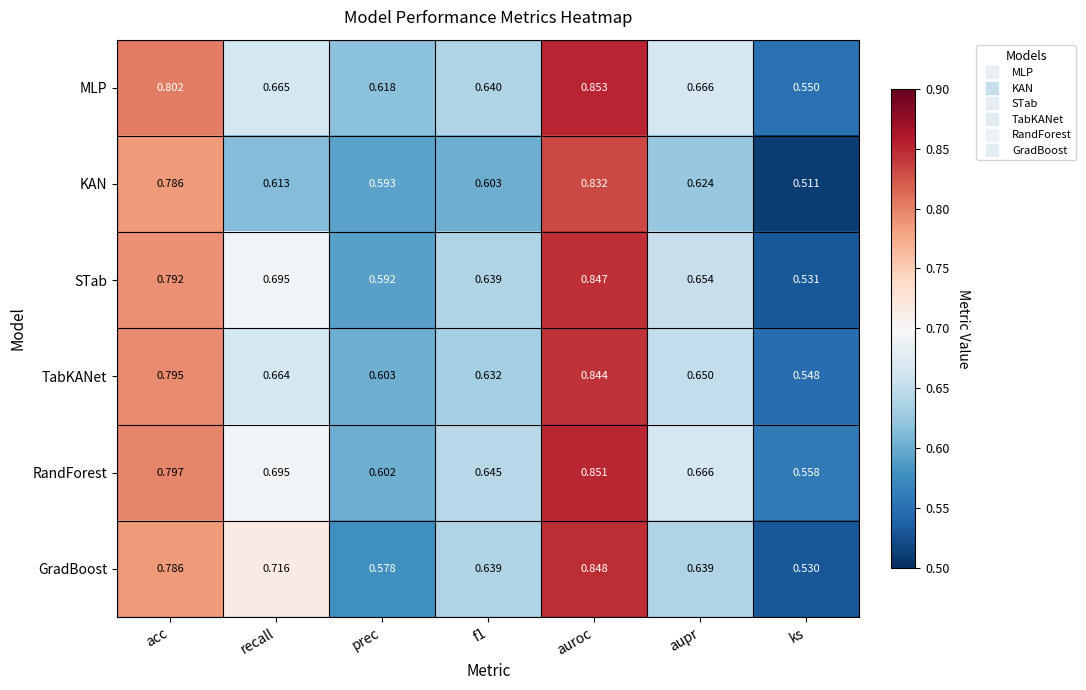

At which label is STab closest to 0?

ks